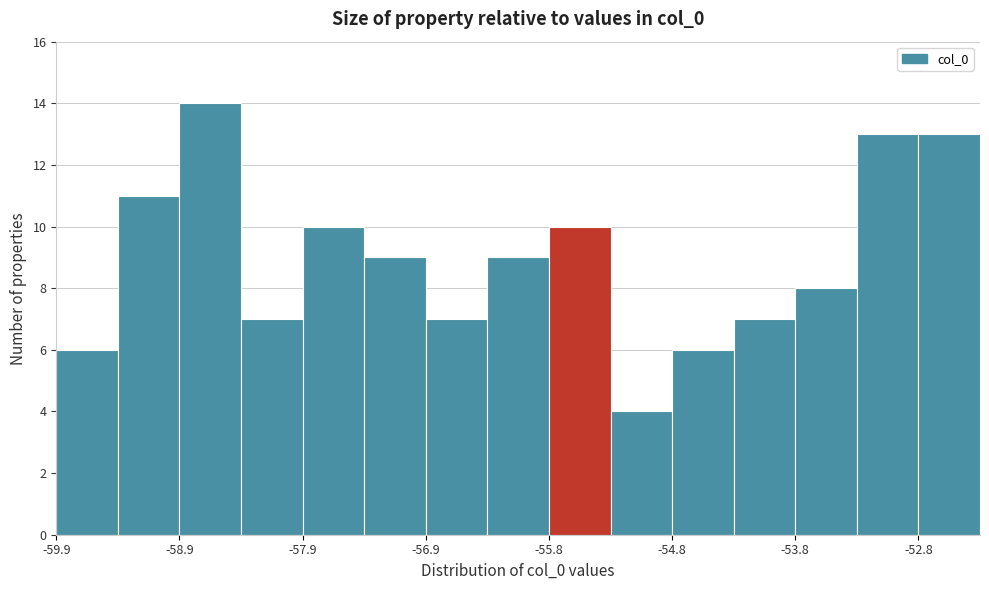

Read against the x-axis, roughly where is the centre of the tallest bar?

-58.6